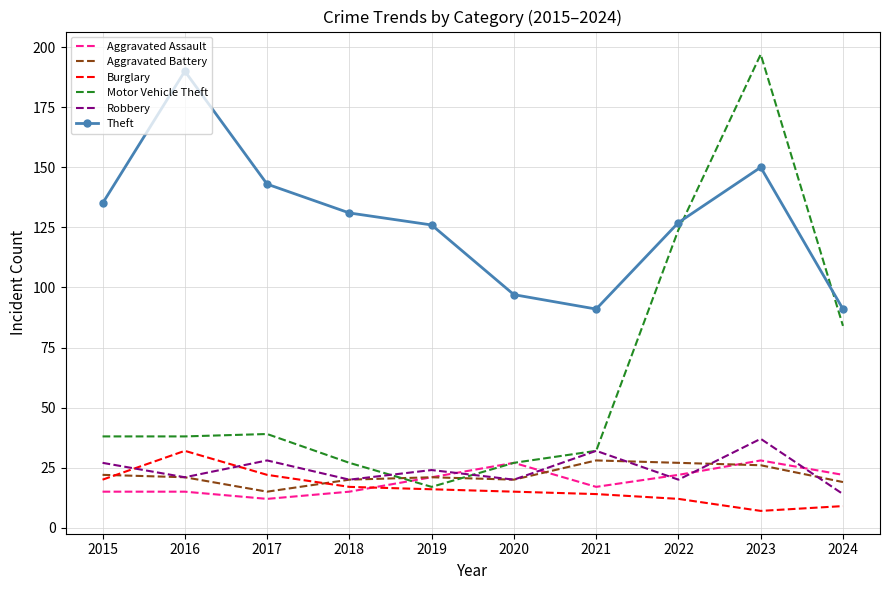

Reading left to right, transcribe all the data shown in this chart.

Aggravated Assault: 2015=15	2016=15	2017=12	2018=15	2019=21	2020=27	2021=17	2022=22	2023=28	2024=22
Aggravated Battery: 2015=22	2016=21	2017=15	2018=20	2019=21	2020=20	2021=28	2022=27	2023=26	2024=19
Burglary: 2015=20	2016=32	2017=22	2018=17	2019=16	2020=15	2021=14	2022=12	2023=7	2024=9
Motor Vehicle Theft: 2015=38	2016=38	2017=39	2018=27	2019=17	2020=27	2021=32	2022=124	2023=197	2024=84
Robbery: 2015=27	2016=21	2017=28	2018=20	2019=24	2020=20	2021=32	2022=20	2023=37	2024=14
Theft: 2015=135	2016=190	2017=143	2018=131	2019=126	2020=97	2021=91	2022=127	2023=150	2024=91